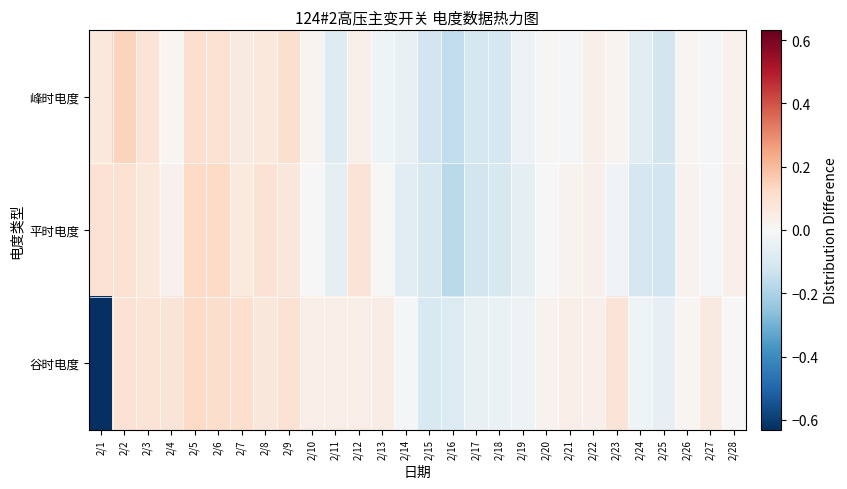

Which category has the highest value across all series?

2/2